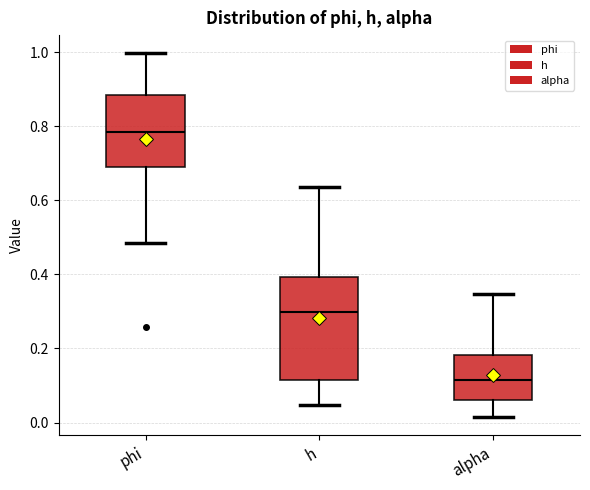

Which box has the highest median line?

phi